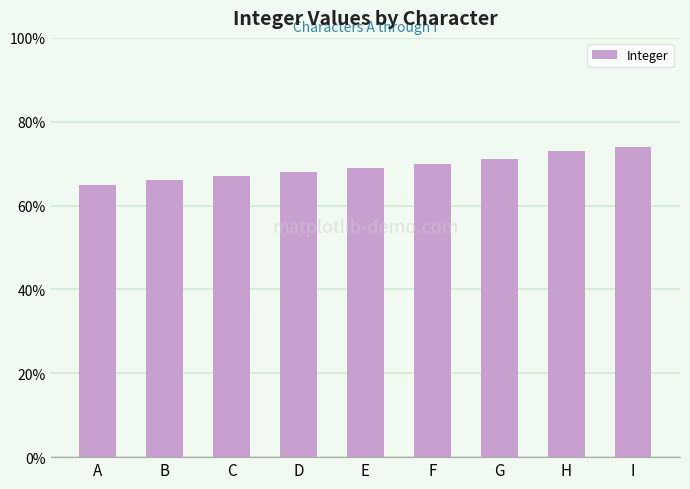

Approximately how many times larger is the value at D compared to C?

1.0